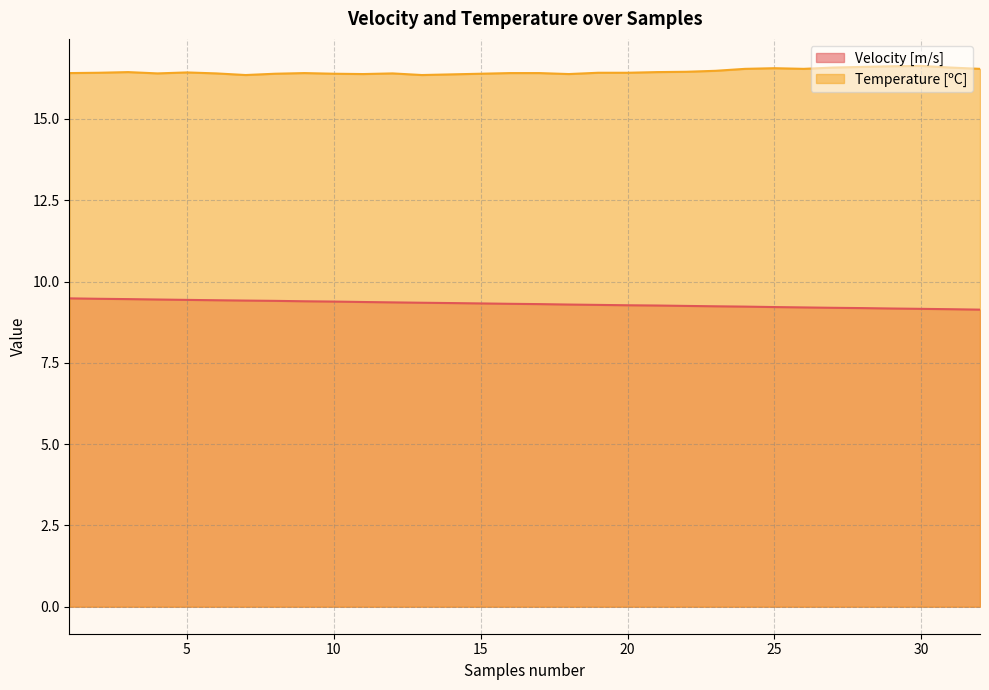

How many lines are shown in the chart?

2